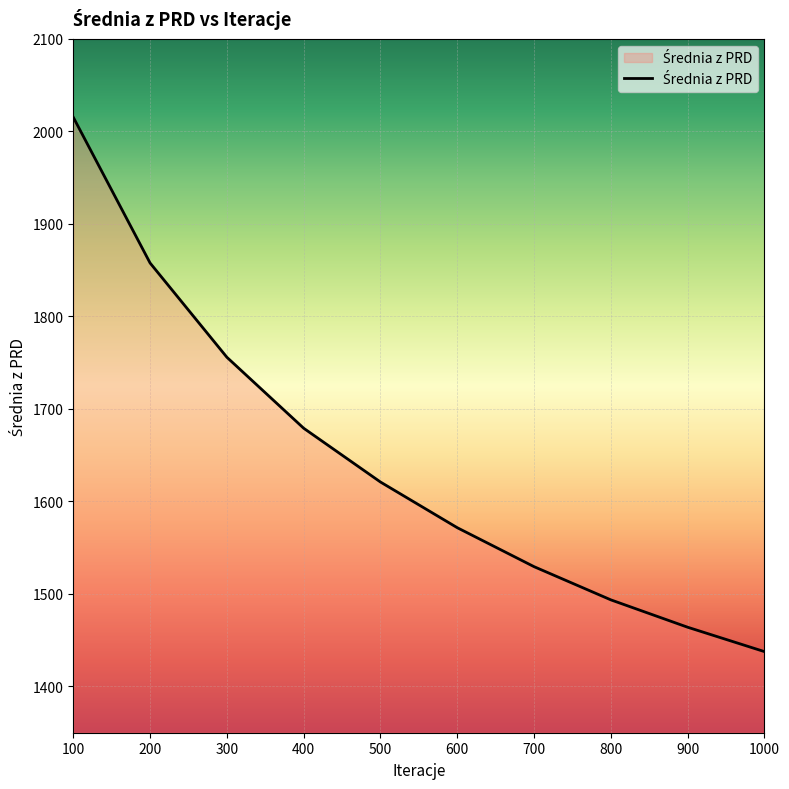

Is it true that the value at 500 is 1620.9?

True